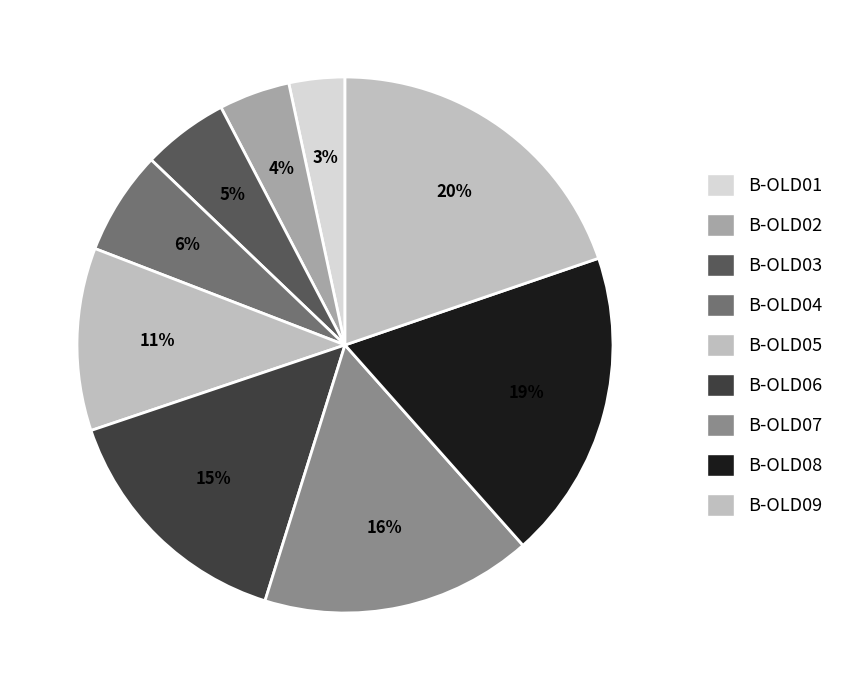

How many slices are in this pie chart?

9